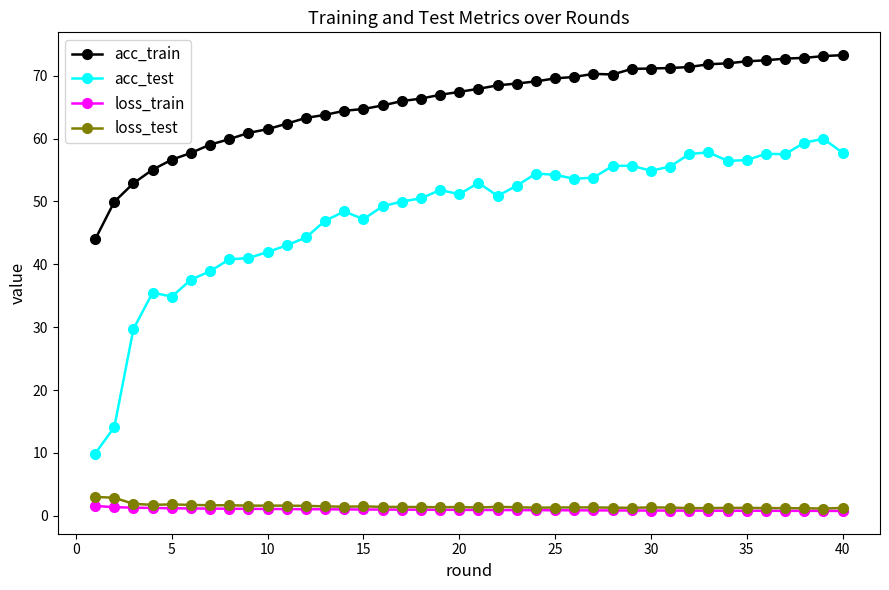

True or false: acc_test and loss_test intersect in this chart.

False